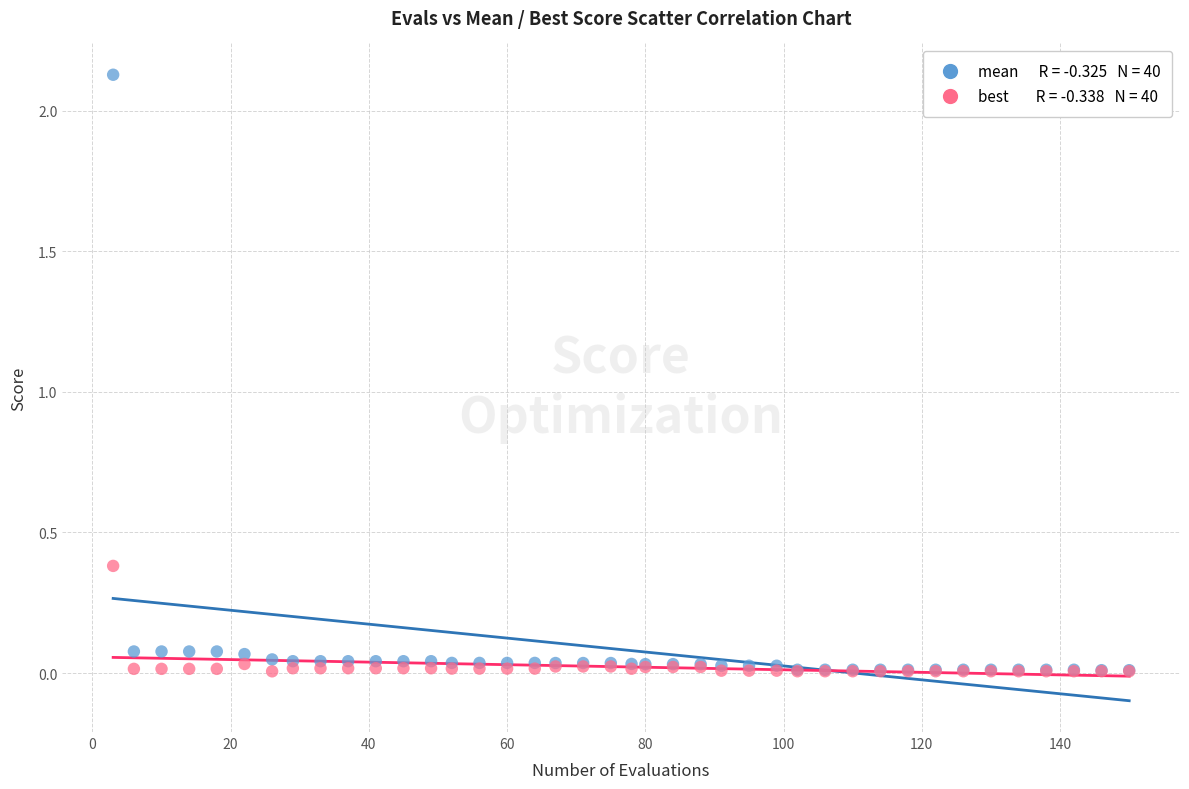

Across all series, what Y value is closest to 1?

0.4